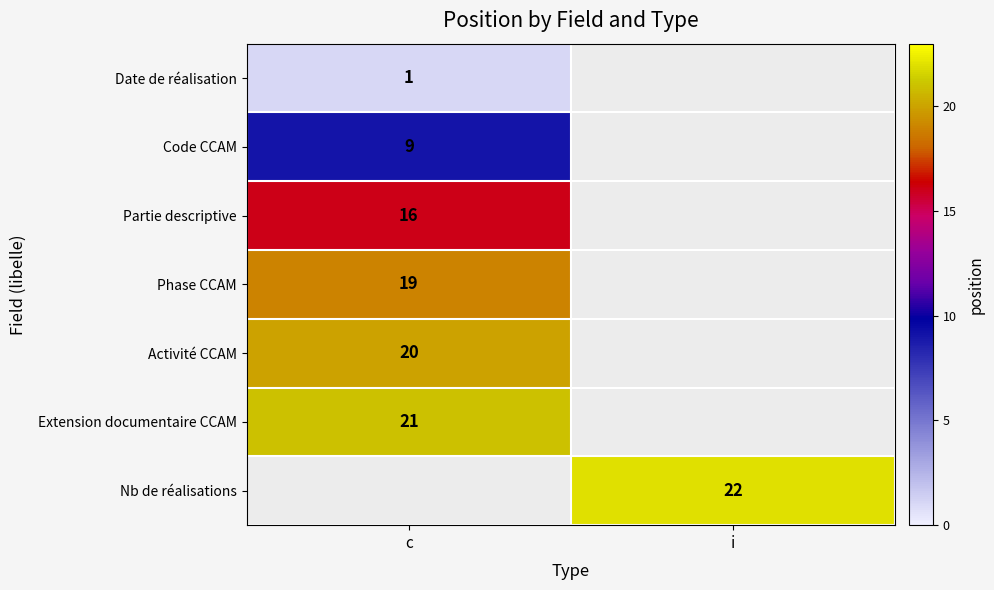

The value of Activité CCAM at c is 20. True or false?

True